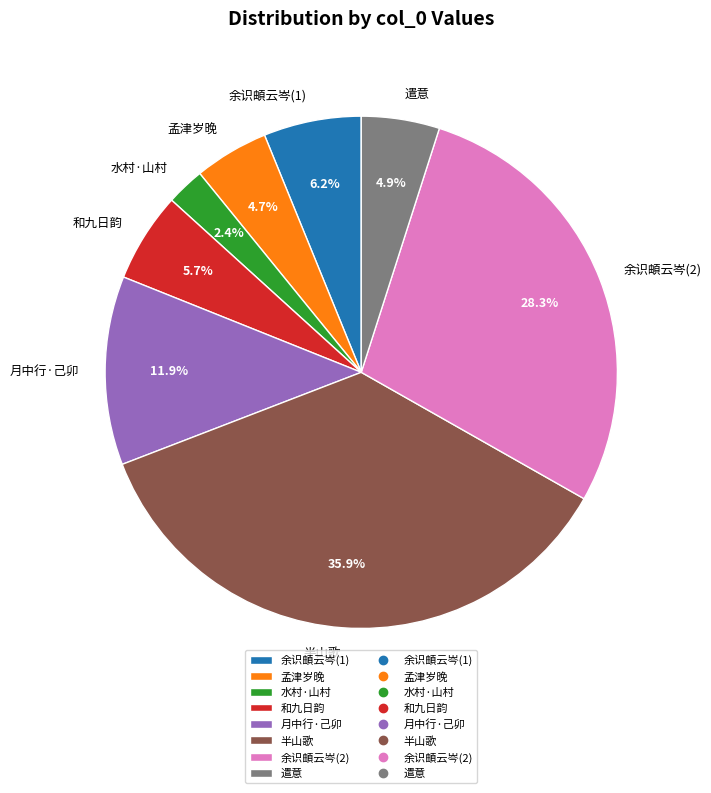

Which has a higher value, 半山歌 or 孟津岁晚?

半山歌